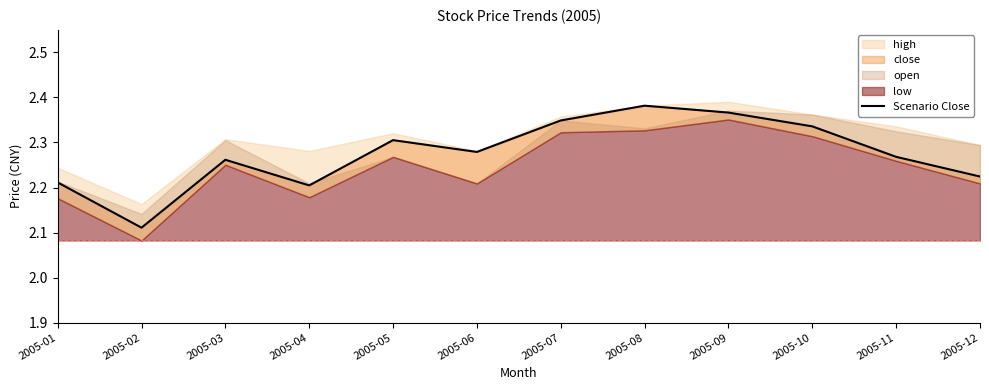

At which label is the value closest to 2?

2005-02